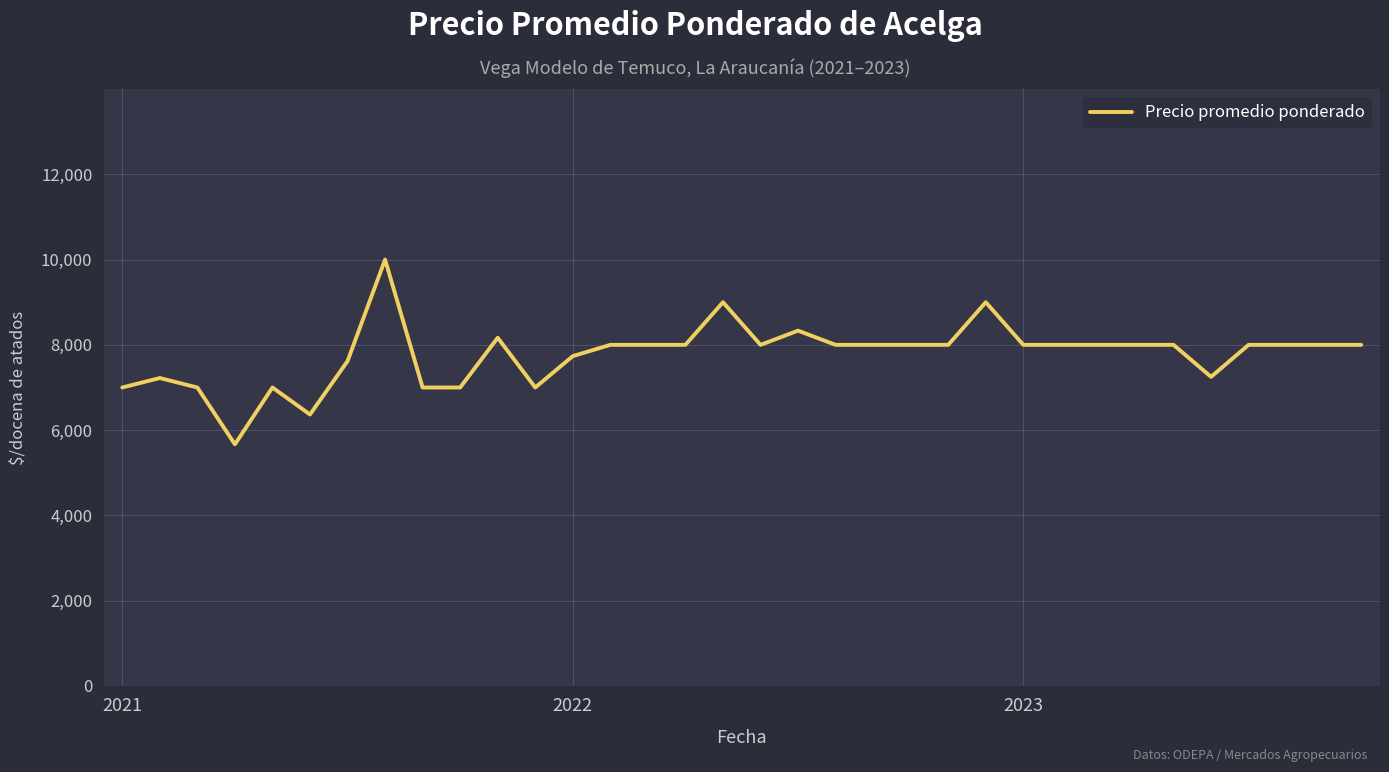

What is the maximum value shown in the chart?

10000